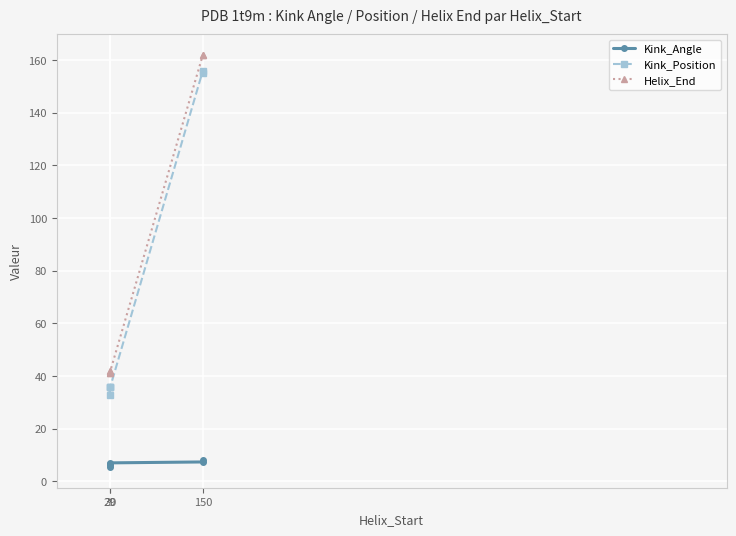

What is the maximum value shown in the chart?

162.0